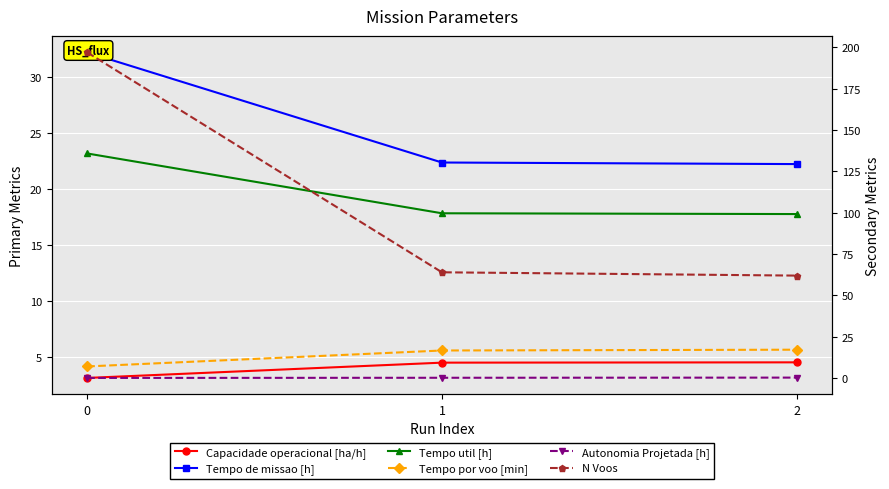

What is the maximum value for Tempo por voo [min]?

17.2